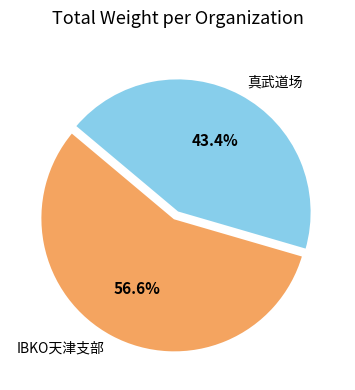

Which slice represents more than half of the pie?

IBKO天津支部